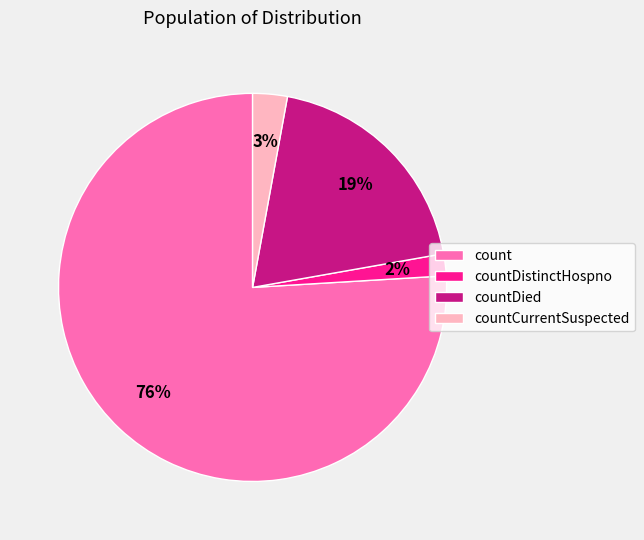

The count slice represents 83% of the pie. True or false?

False